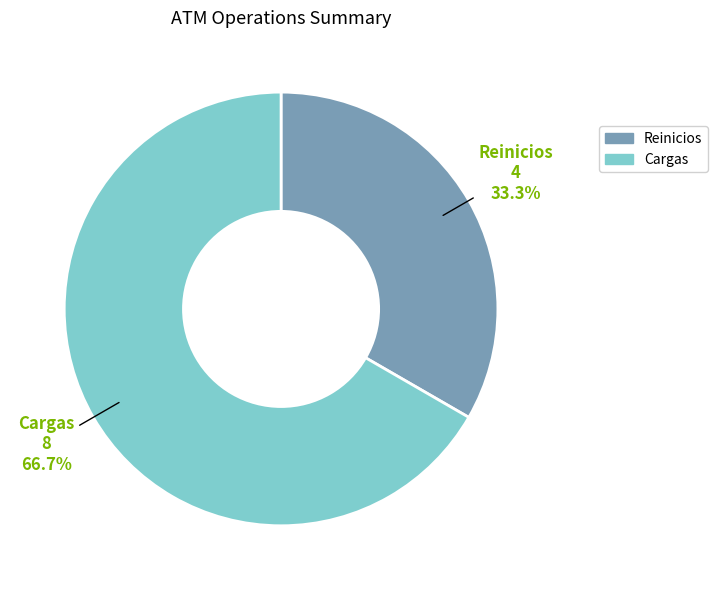

Between Reinicios and Cargas, which is larger?

Cargas